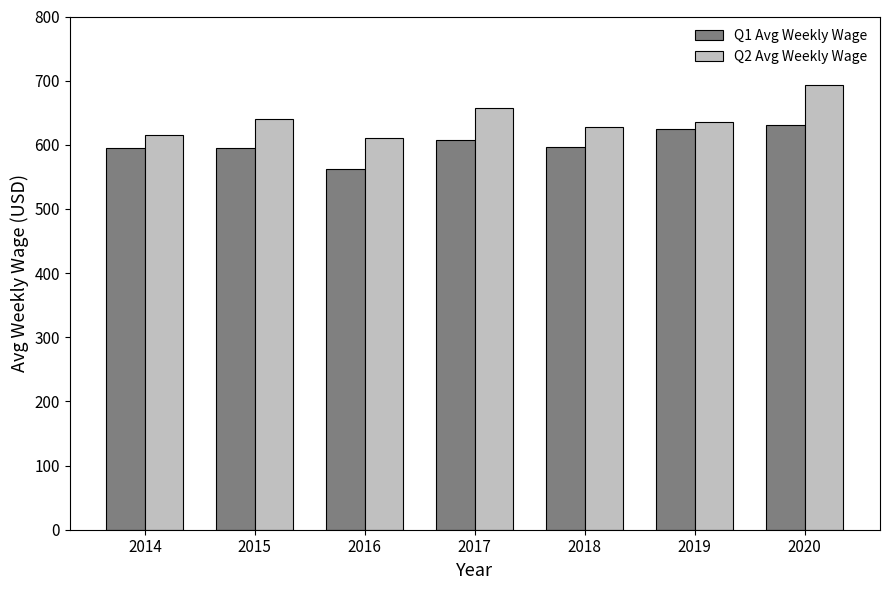

Which label corresponds to the smallest value in the chart?

2016